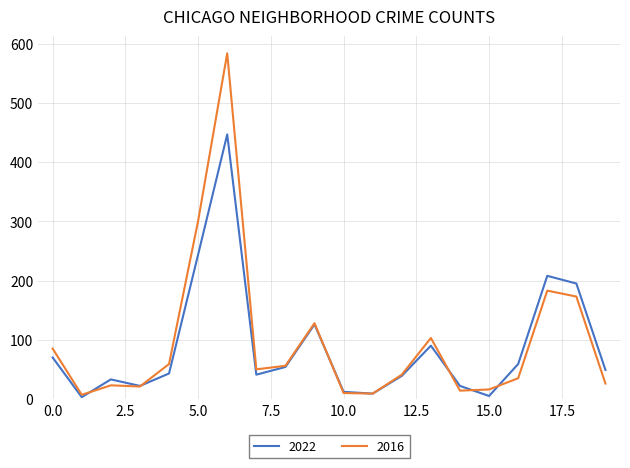

Rank the series by their maximum value, from highest to lowest.

2016, 2022